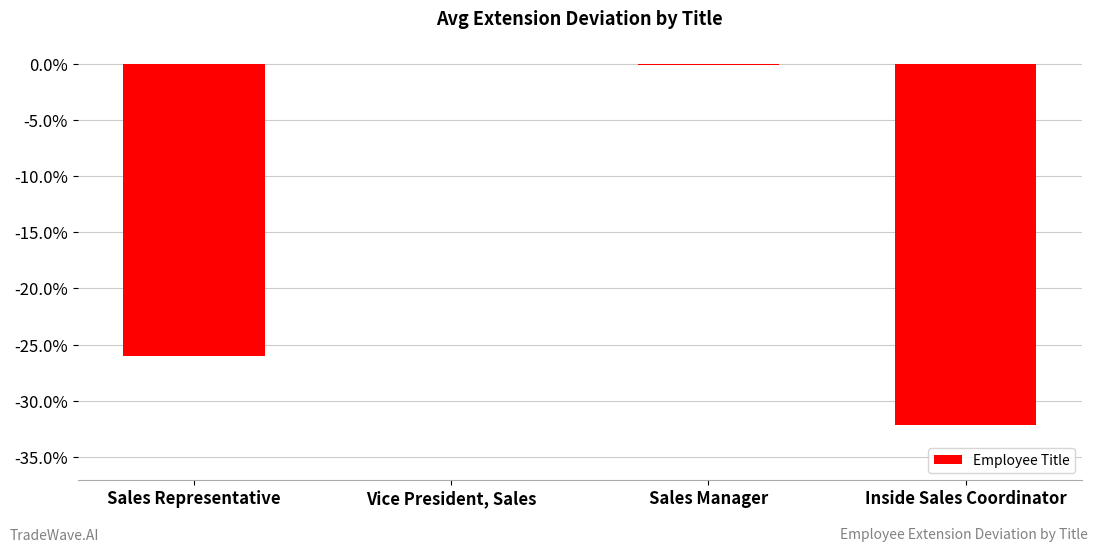

What is the change in value from Vice President, Sales to Inside Sales Coordinator?

-32.2